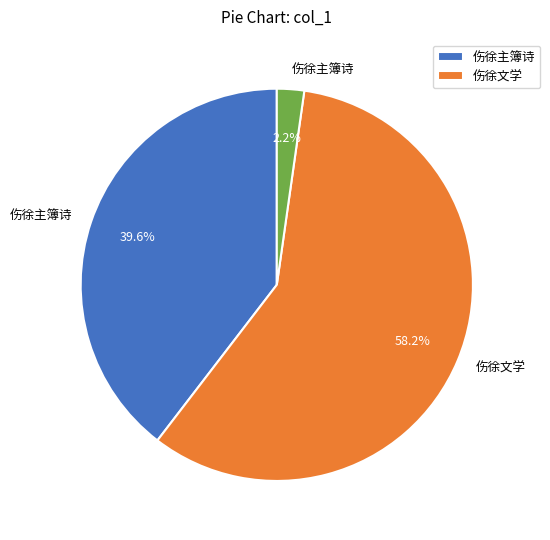

Does any single category account for the majority?

Yes